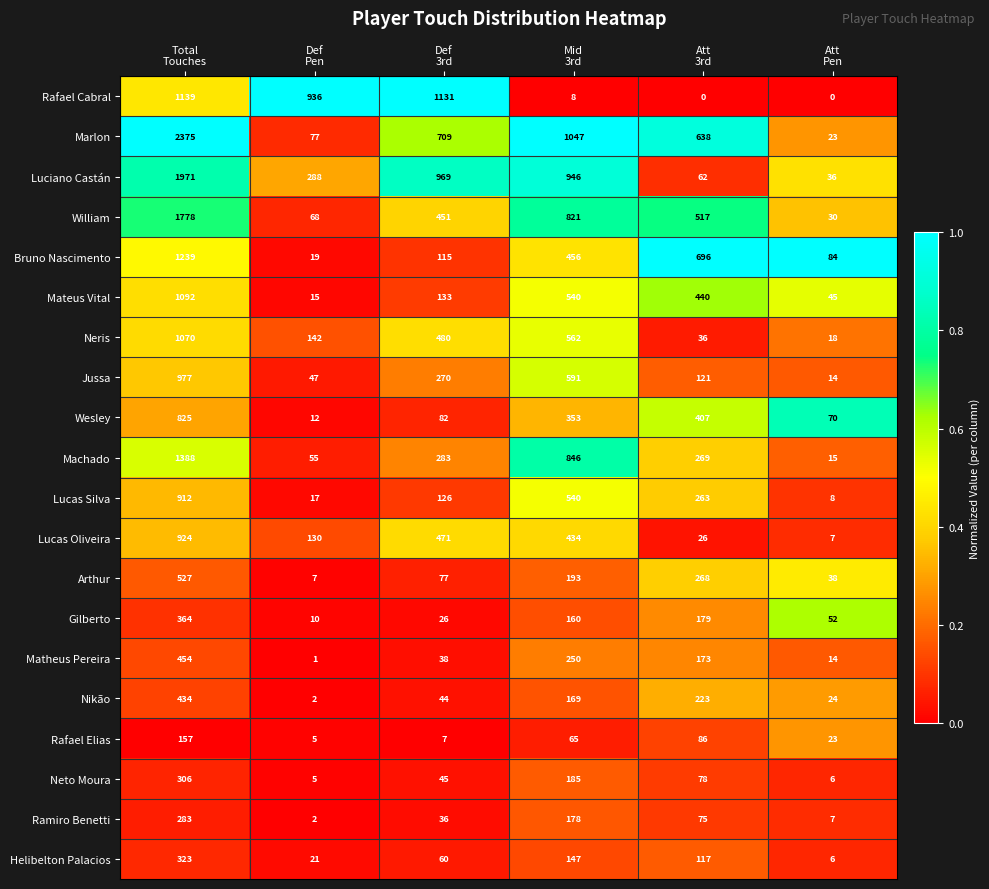

Which series has the largest range (max minus min)?

Marlon